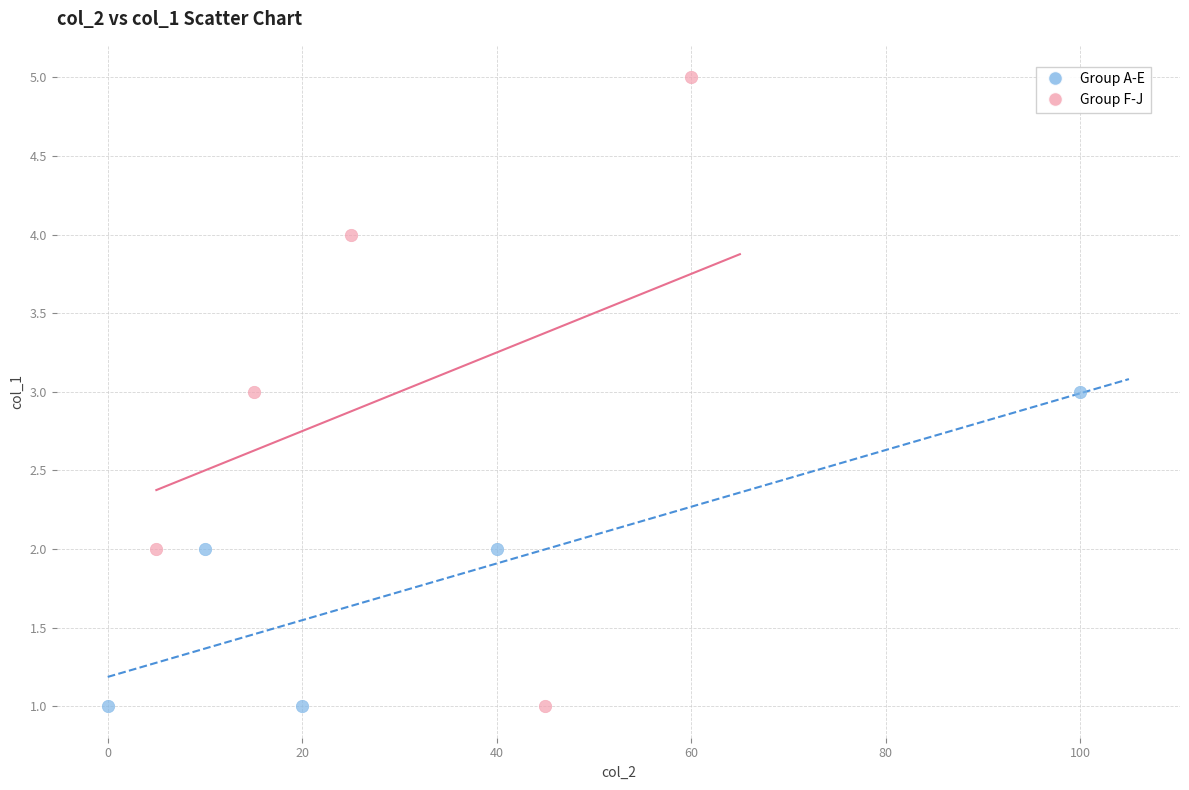

Which series contains the highest Y value?

Group F-J